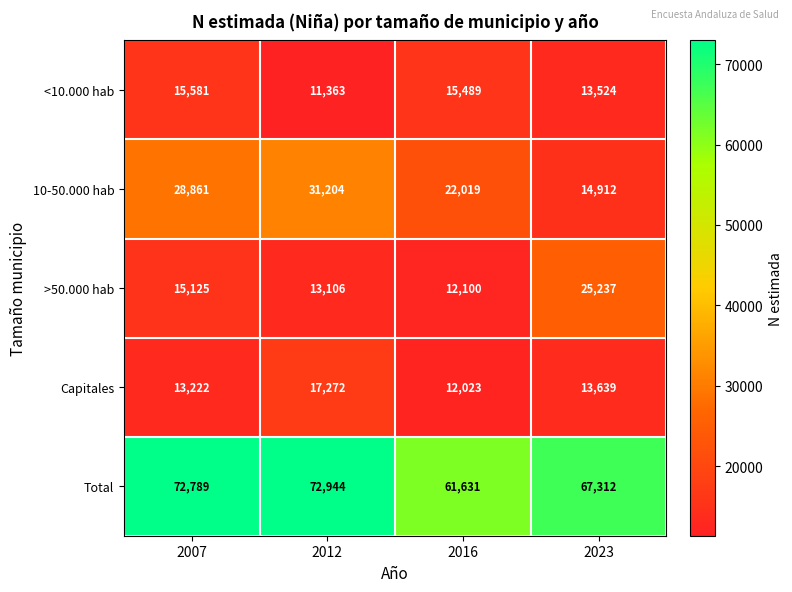

At which category is the sum across all series the highest?

2012